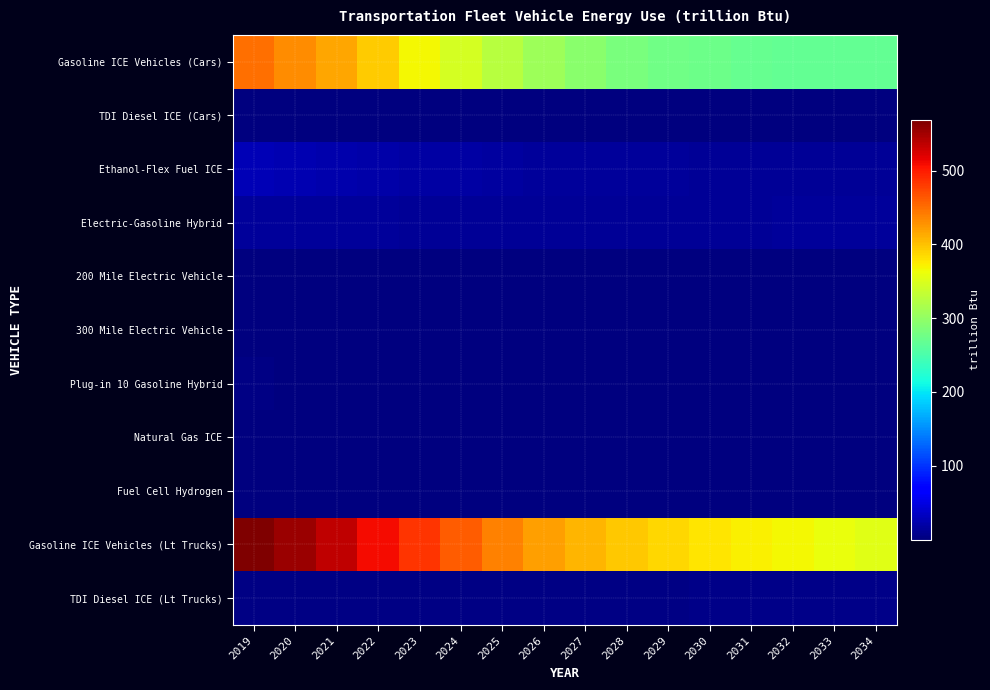

At which category is the sum across all series the highest?

2019